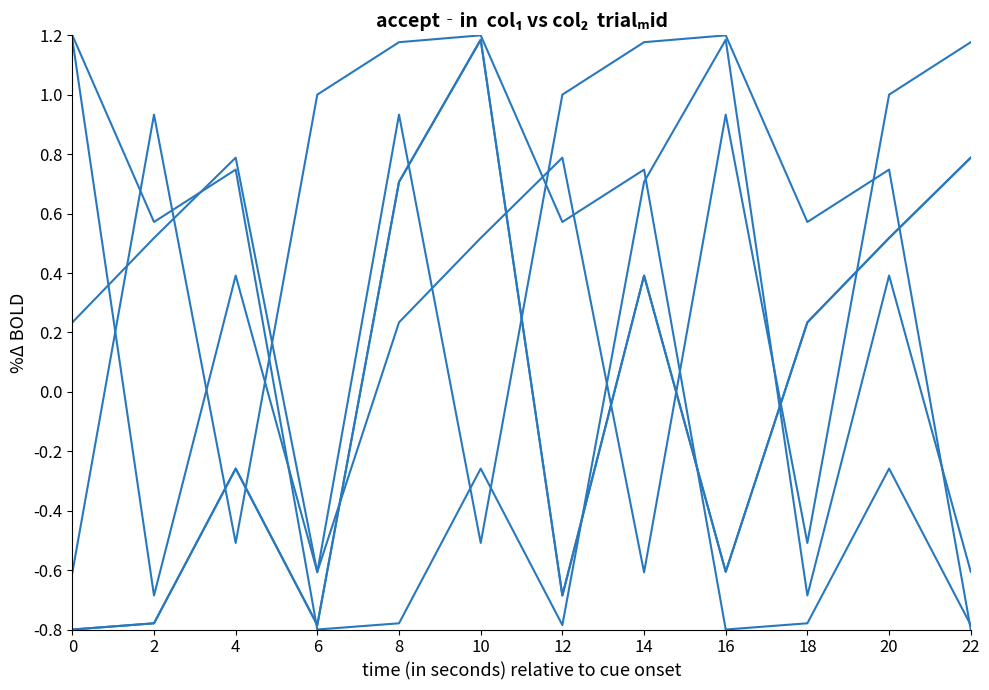

Is this an area chart (filled region under the line)?

No